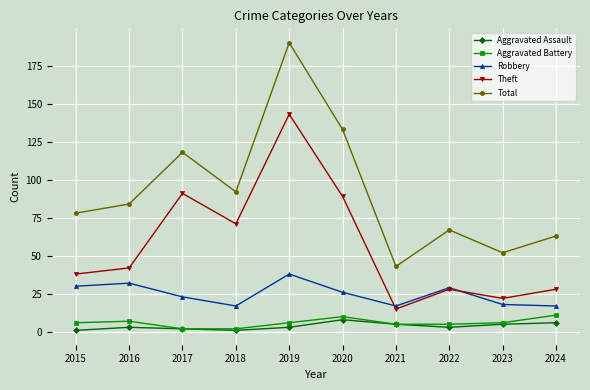

At which category does Theft reach its first local peak?

2017